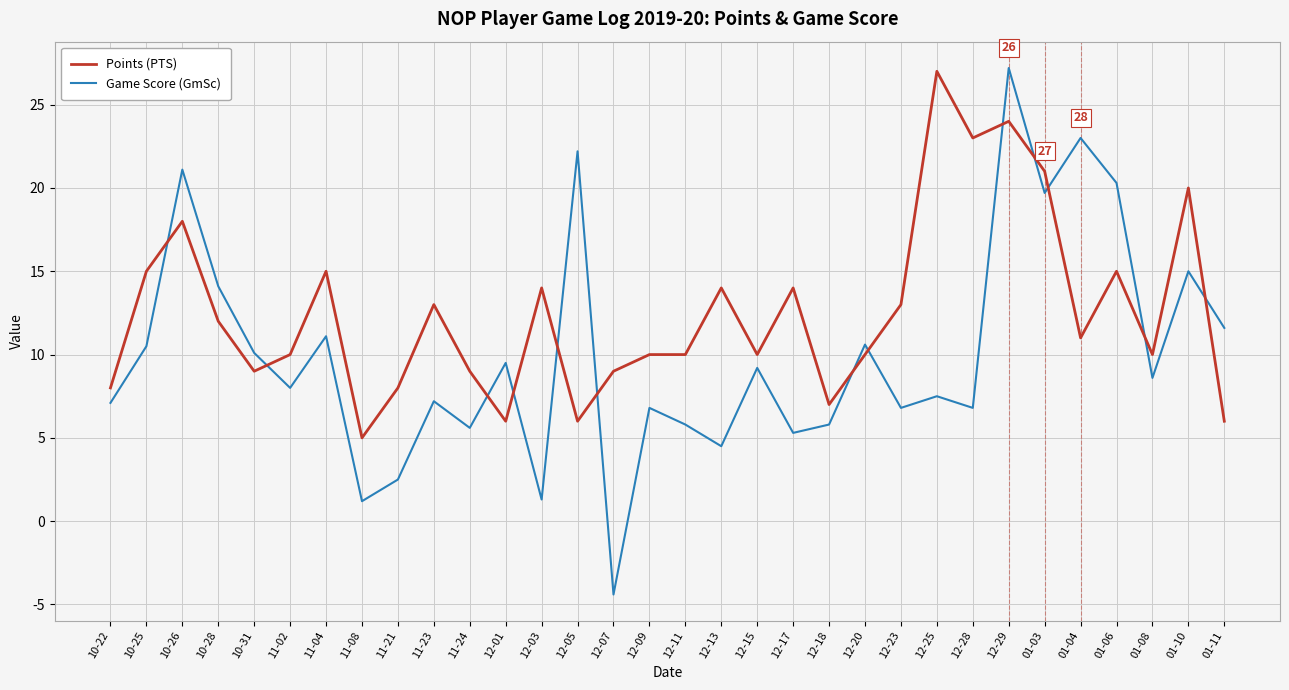

How many categories are shown in the chart?

32